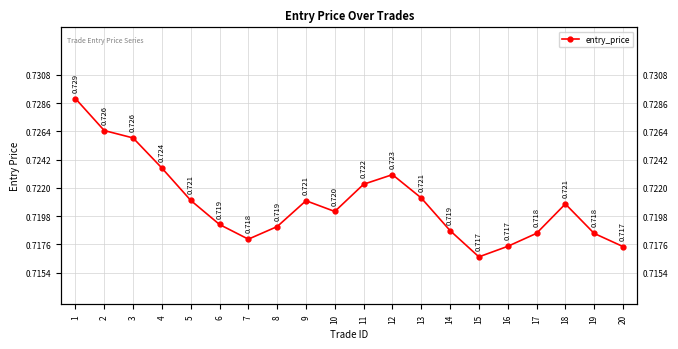

How many lines are shown in the chart?

1